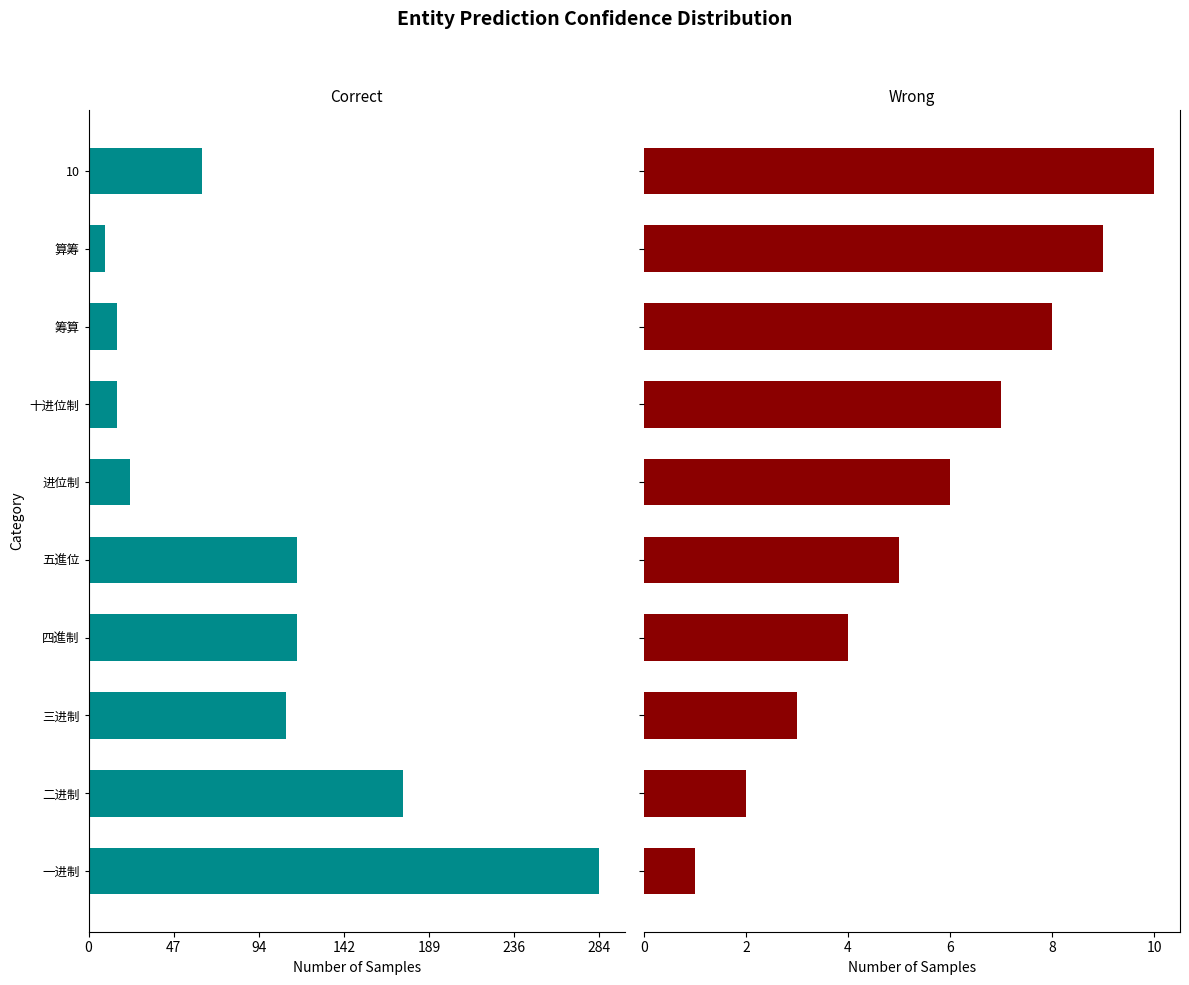

What position from the right is 10?

1